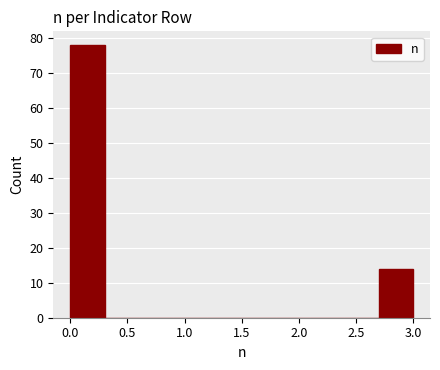

Over which range of the x-axis is the bar tallest?

0.0 to 0.3